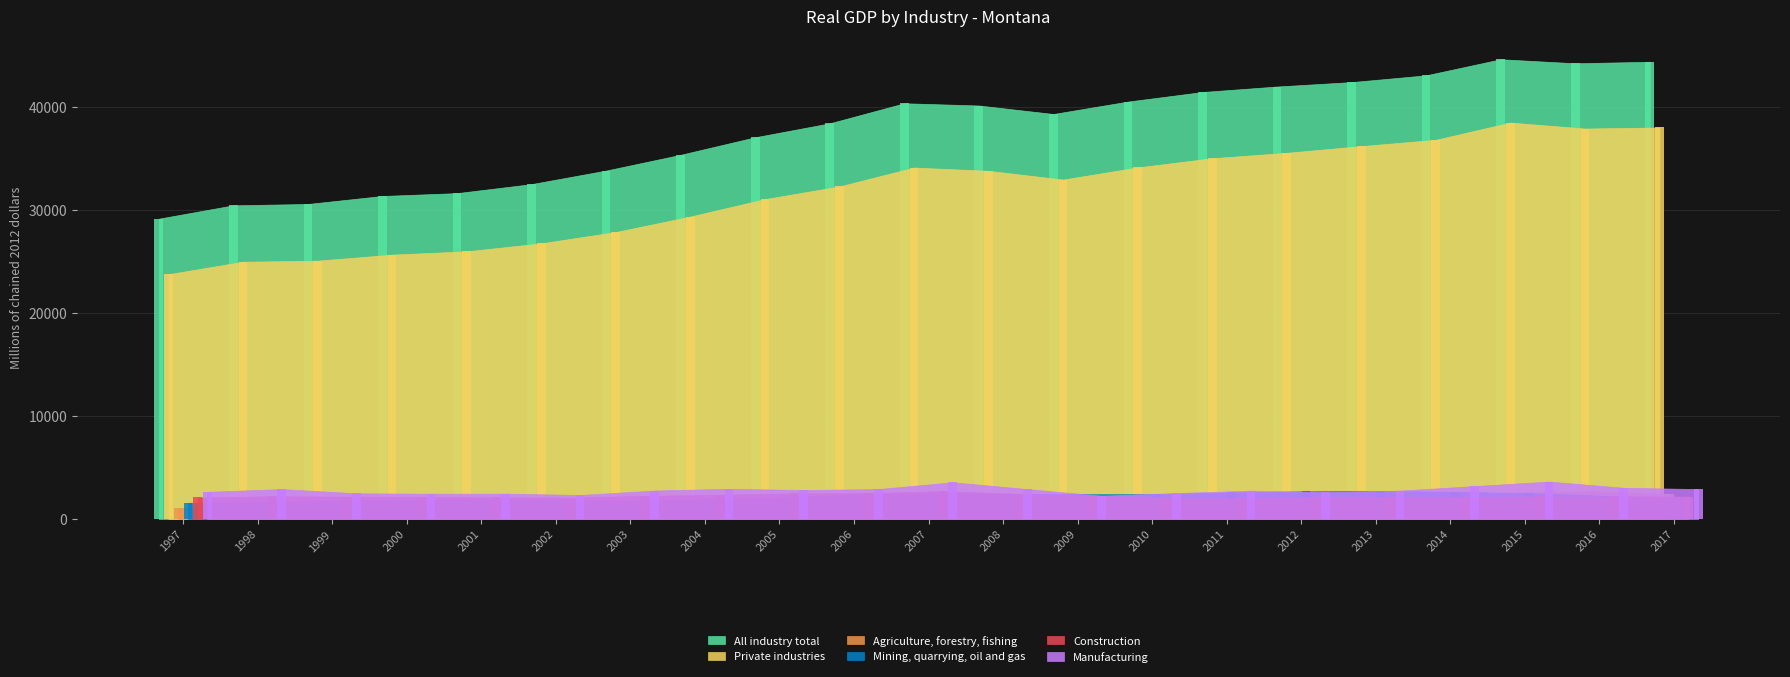

Rank the categories by All industry total value from lowest to highest.

1997, 1998, 1999, 2000, 2001, 2002, 2003, 2004, 2005, 2006, 2009, 2008, 2007, 2010, 2011, 2012, 2013, 2014, 2016, 2017, 2015